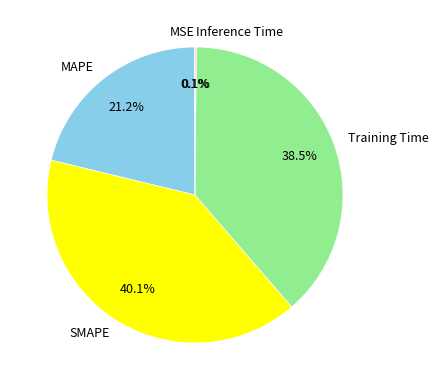

Does Training Time represent more than half of the total?

No